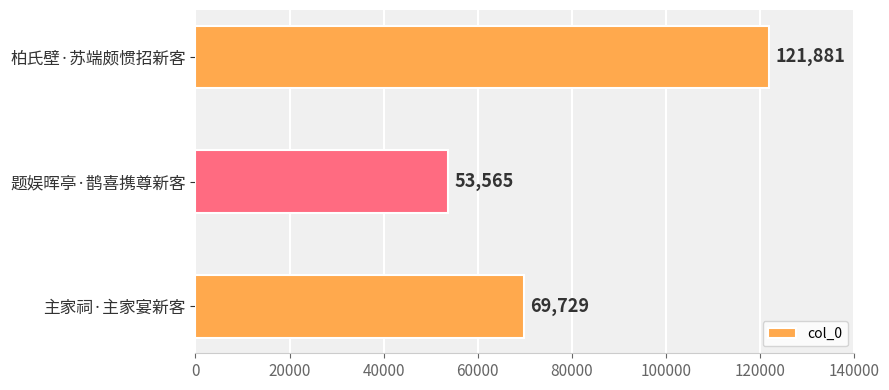

Is it true that the value at 题娱晖亭·鹊喜携尊新客 is 94317?

False